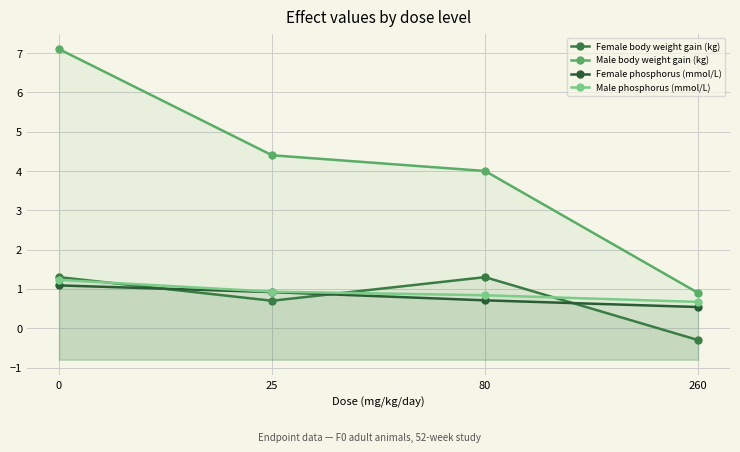

What is the sum of all Female phosphorus (mmol/L) values?

3.3